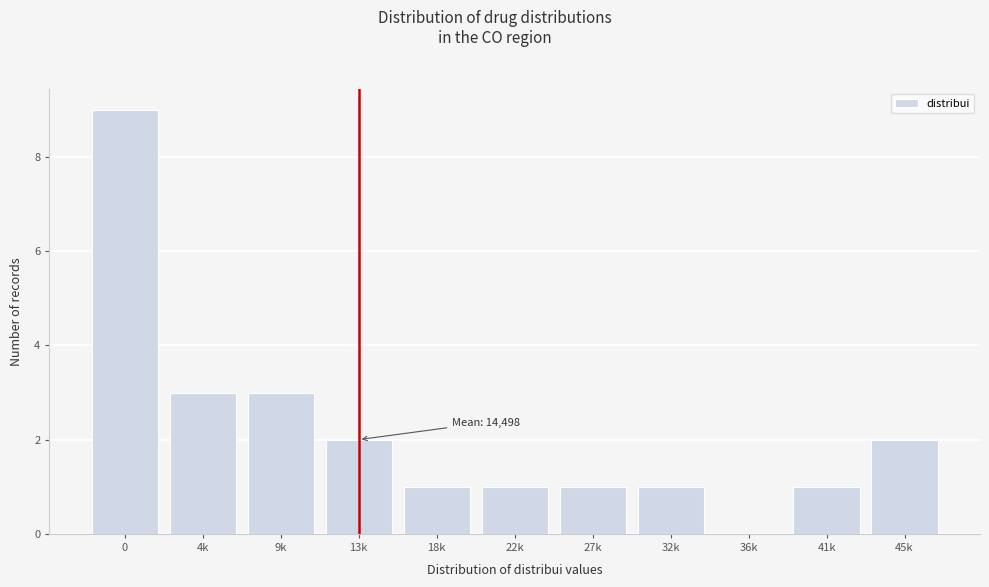

Reading left to right, list all the values displayed in this chart.

0=9	4k=3	9k=3	13k=2	18k=1	22k=1	27k=1	32k=1	36k=0	41k=1	45k=2